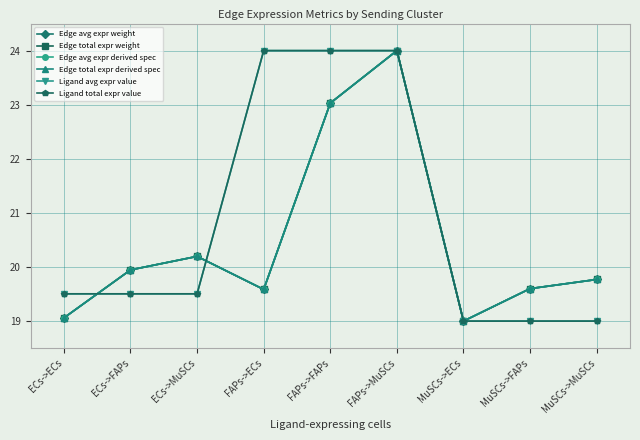

What is the total value across all series at FAPs->ECs?

126.3